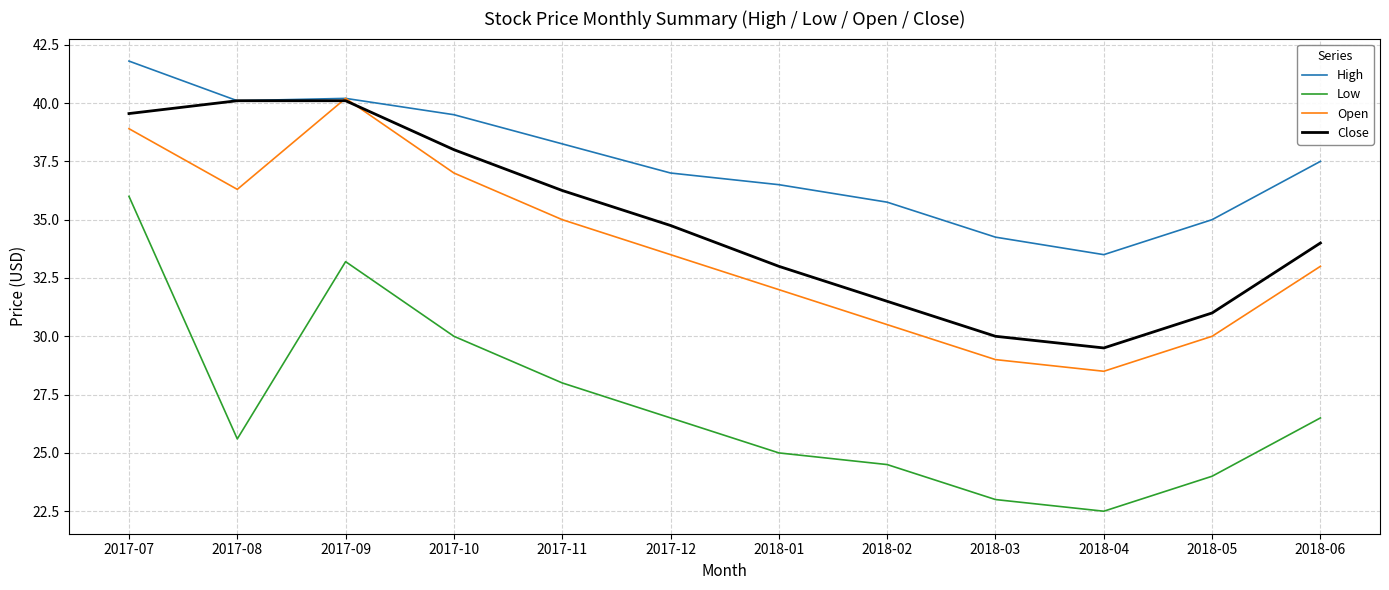

True or false: Close and Low cross at least once.

False